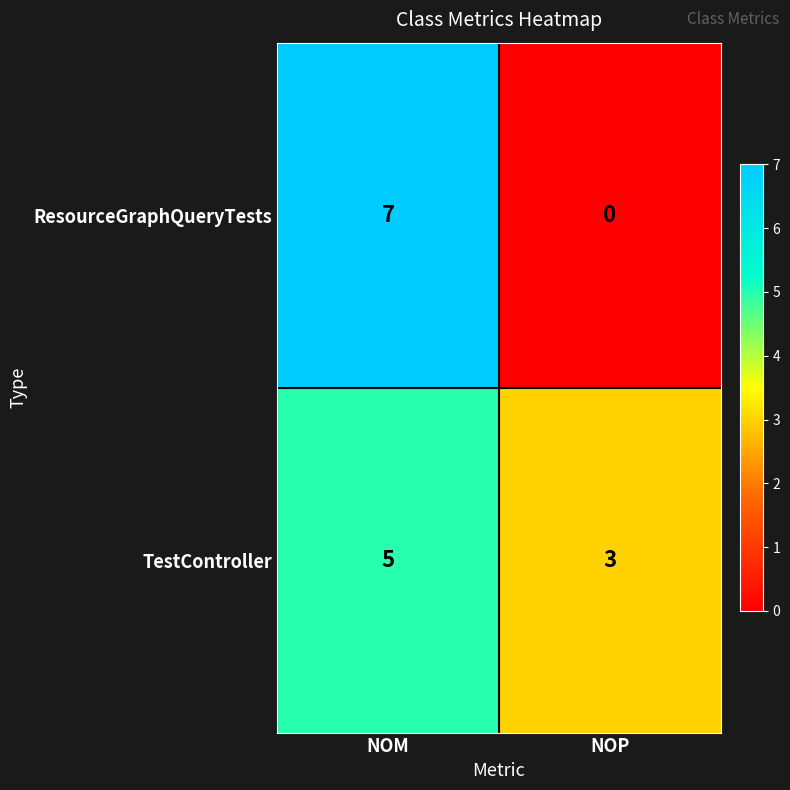

The ResourceGraphQueryTests series shows 0 at NOP. True or false?

True